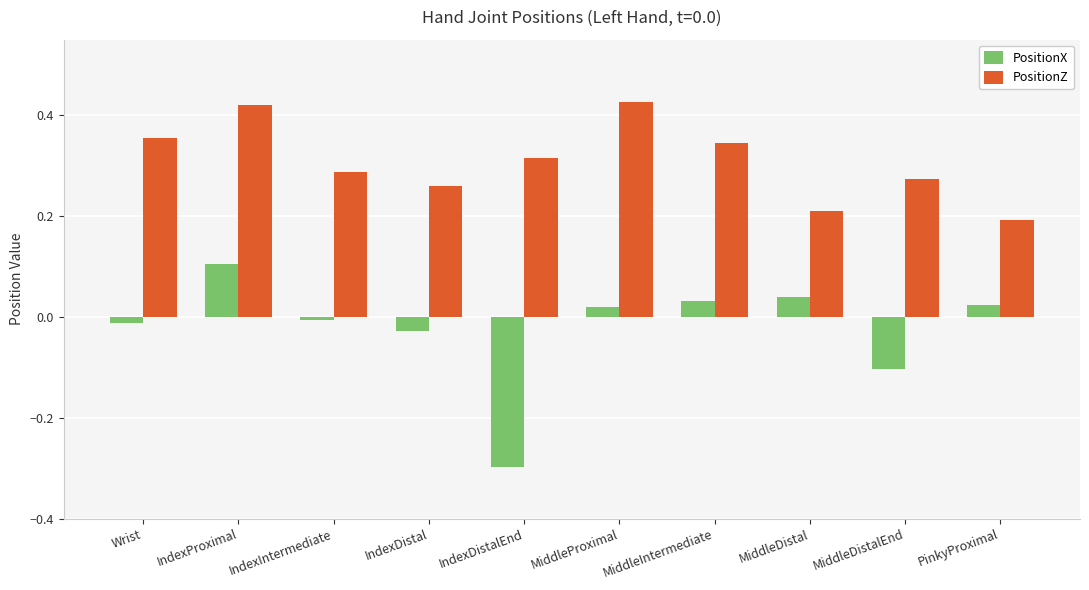

At which label does PositionX first exceed 0?

IndexProximal